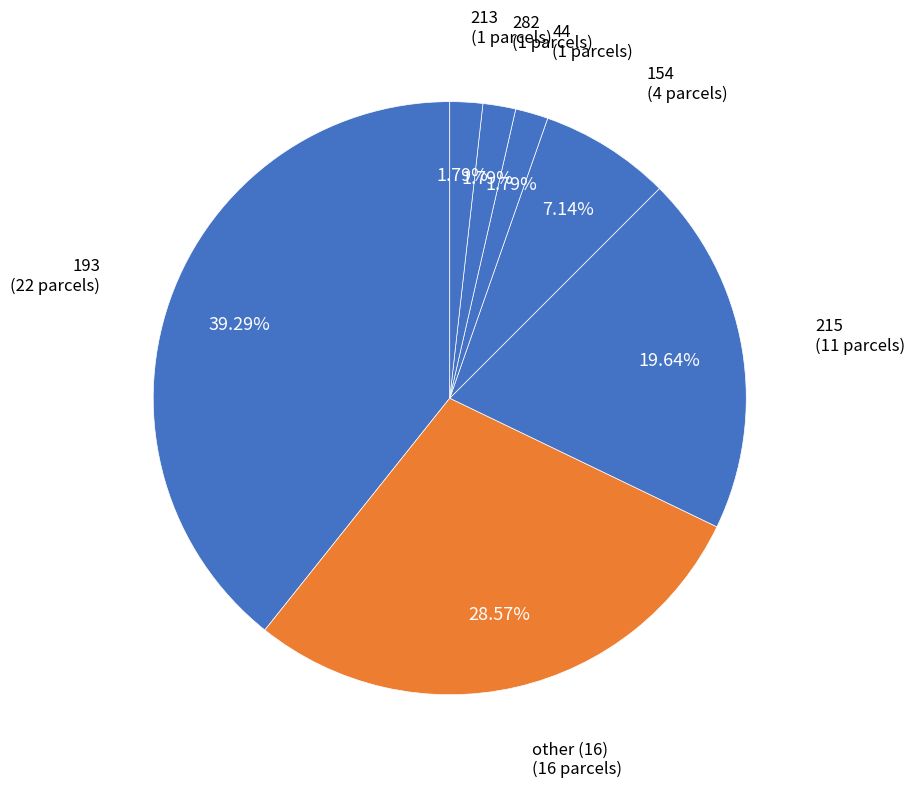

Is there a majority slice in this chart?

No